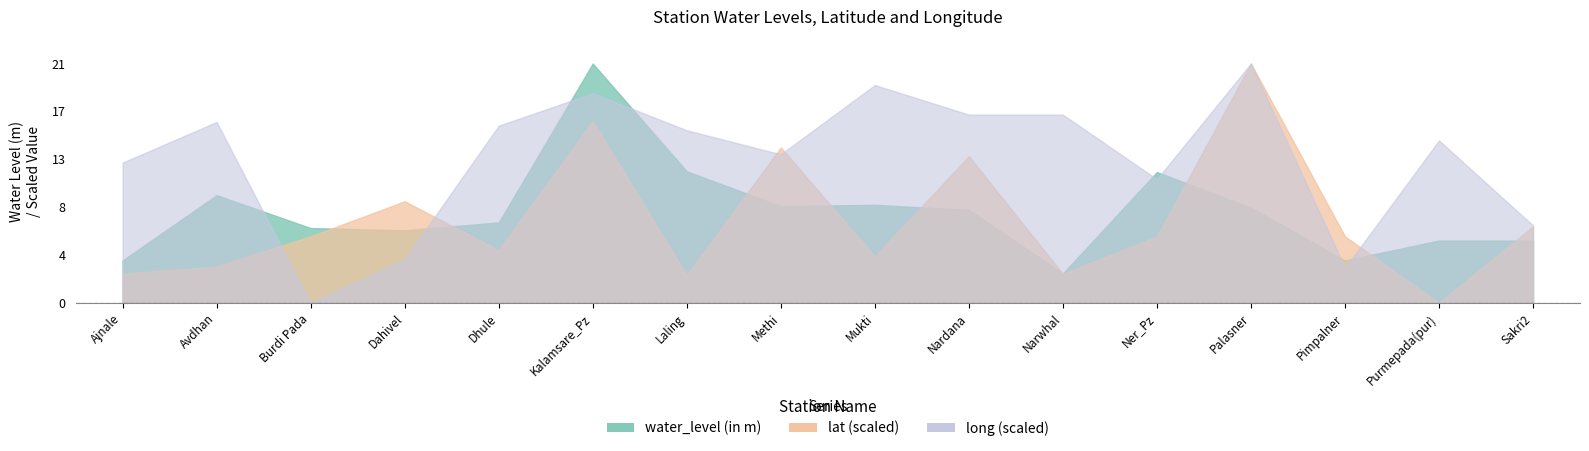

How many distinct data groups are displayed?

3